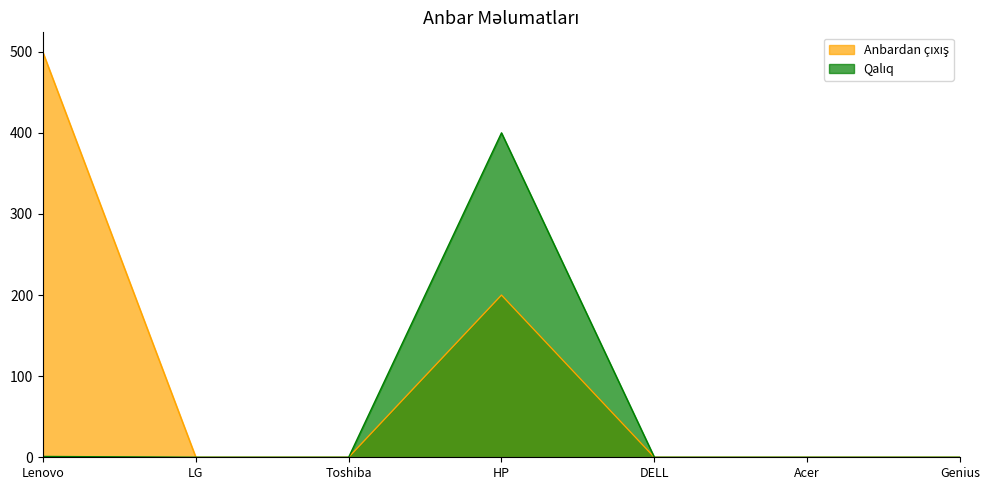

The value of Qalıq at DELL is 124. True or false?

False